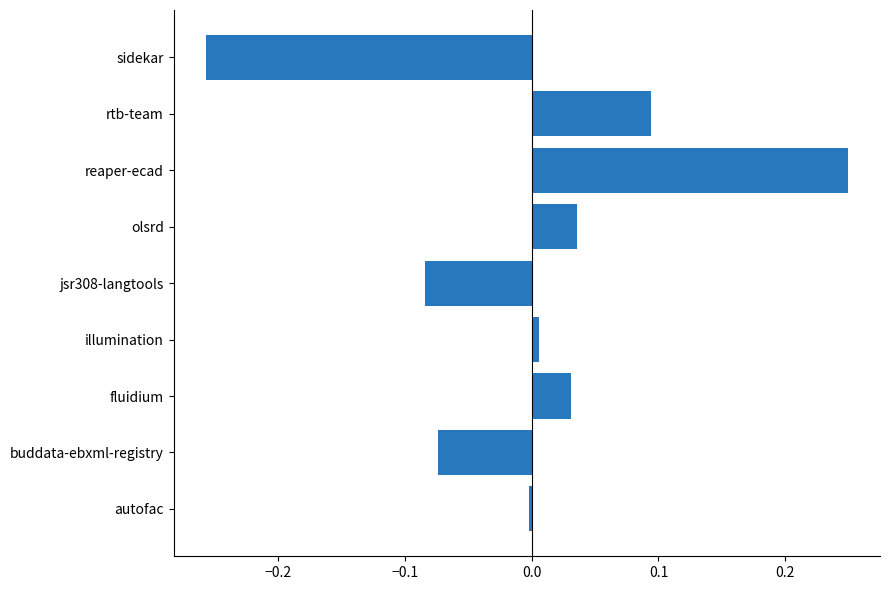

What is the difference between the maximum and minimum values?

0.5